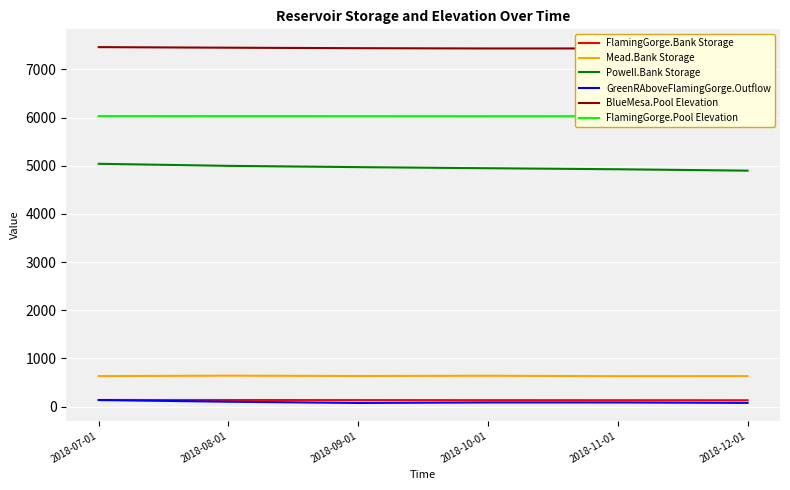

True or false: FlamingGorge.Pool Elevation has more than 0 points higher than both neighbors.

False